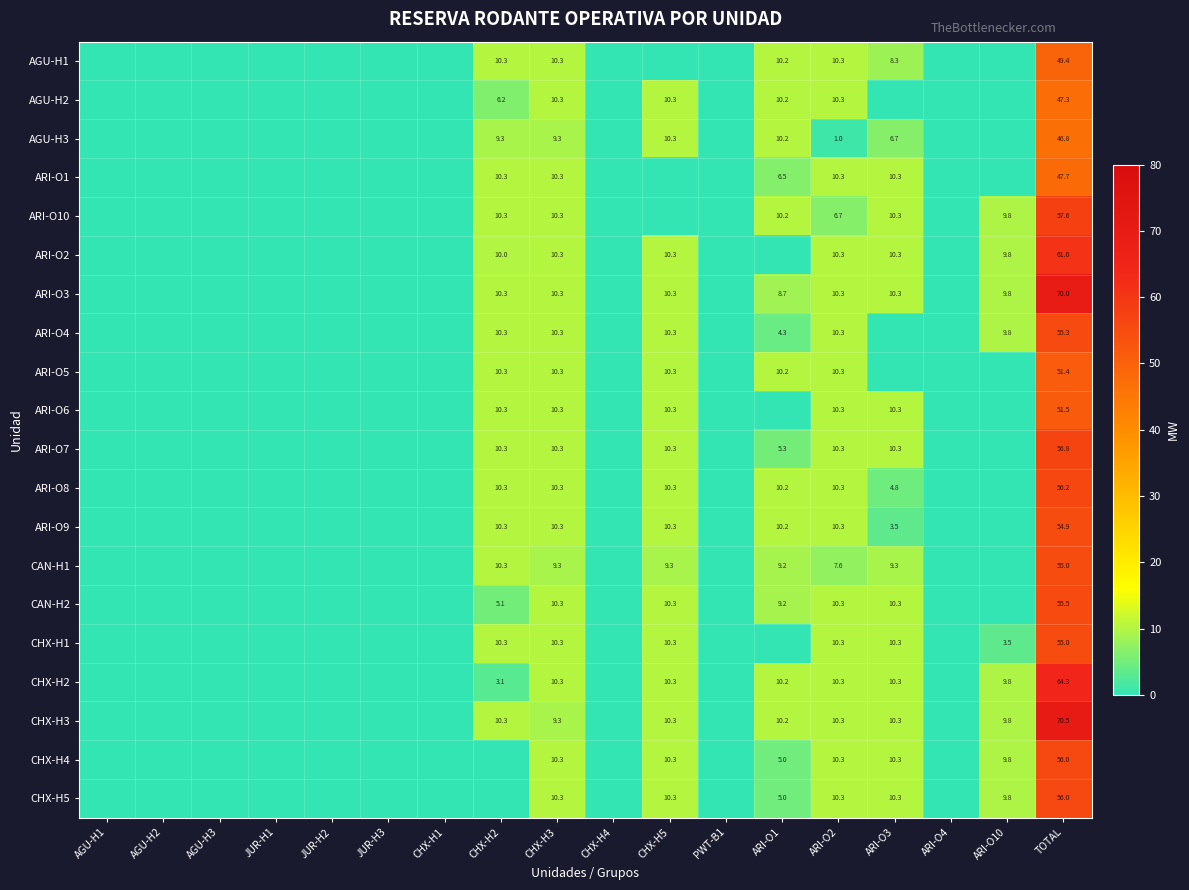

What is the spread (max minus min) of values at CHX-H3?

1.0